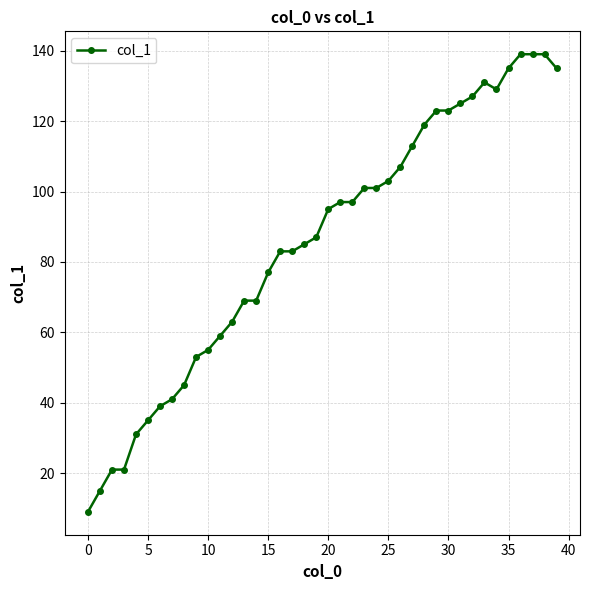

What is the value of the 5th point from the left?

31